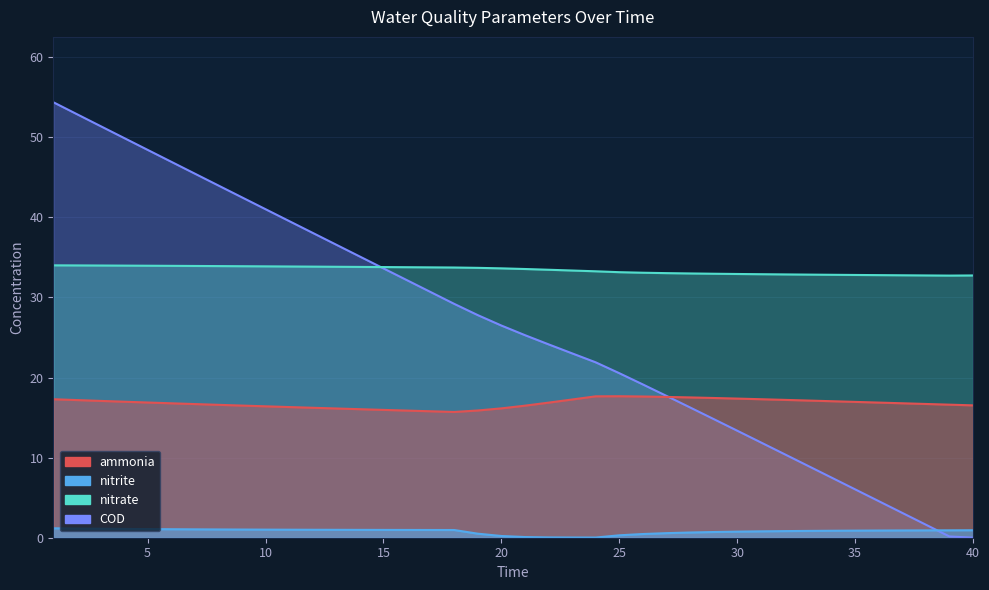

What value does the nitrate series have at 36?

32.8